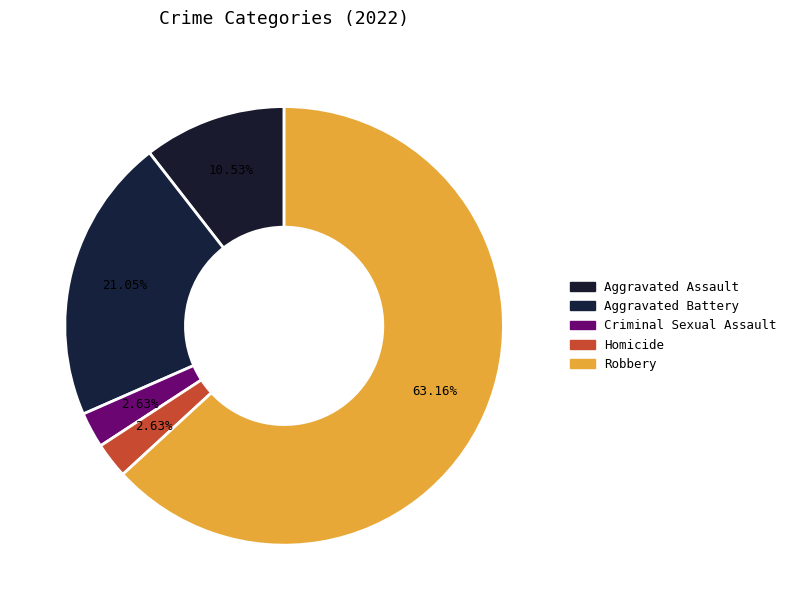

To the nearest percent, what is the combined percentage of Aggravated Assault and Homicide?

13%